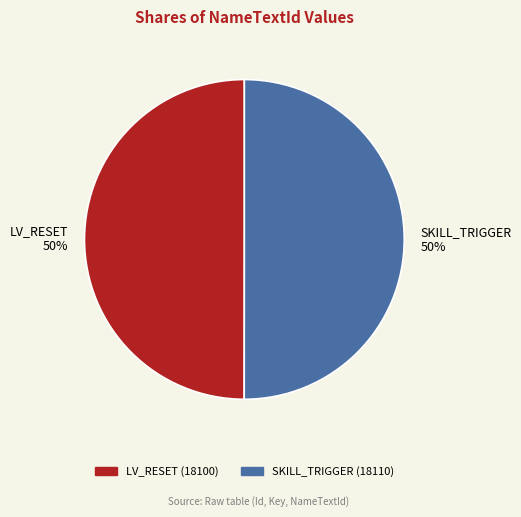

The LV_RESET slice represents 41% of the pie. True or false?

False